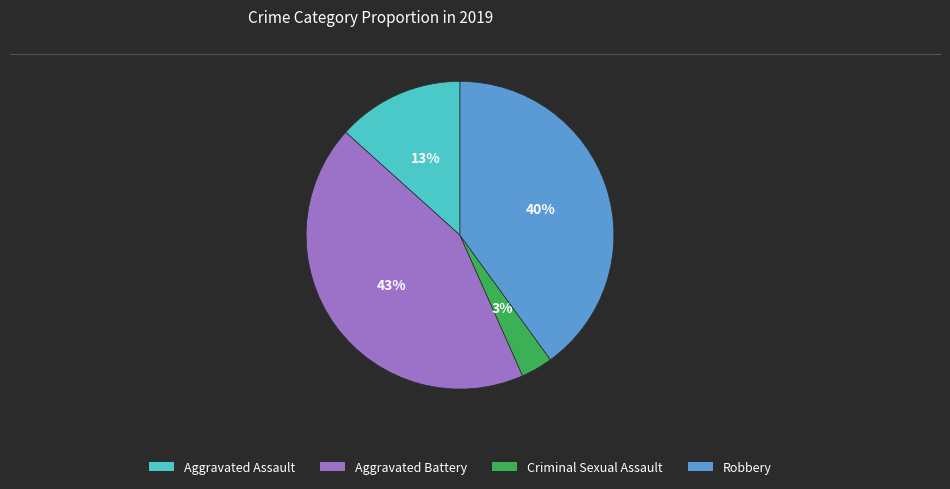

Rank the categories by value from lowest to highest.

Criminal Sexual Assault, Aggravated Assault, Robbery, Aggravated Battery